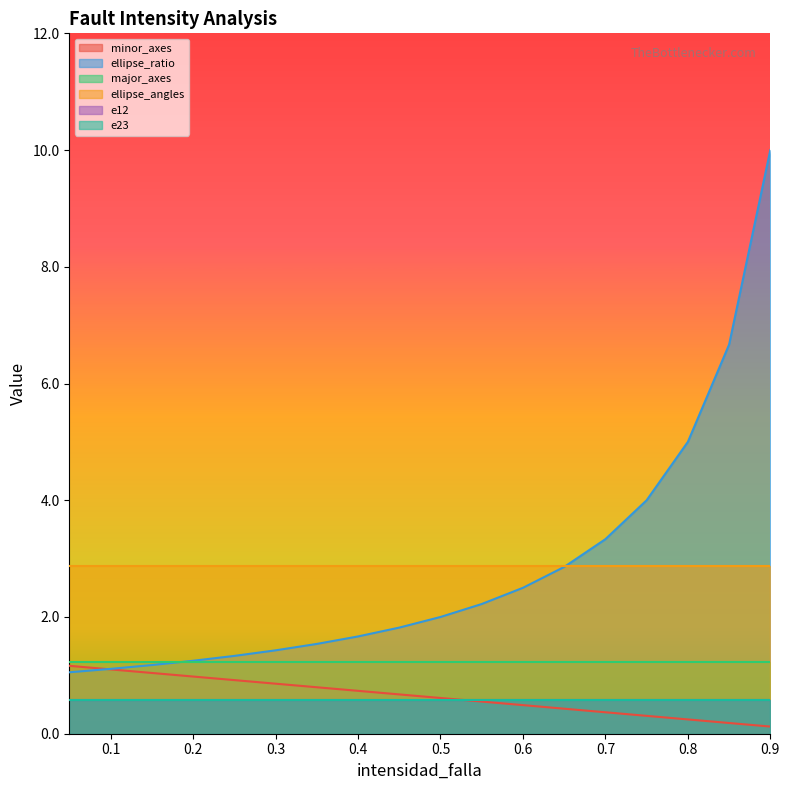

What is the value of the minor_axes point at the 5th from the left?

0.9